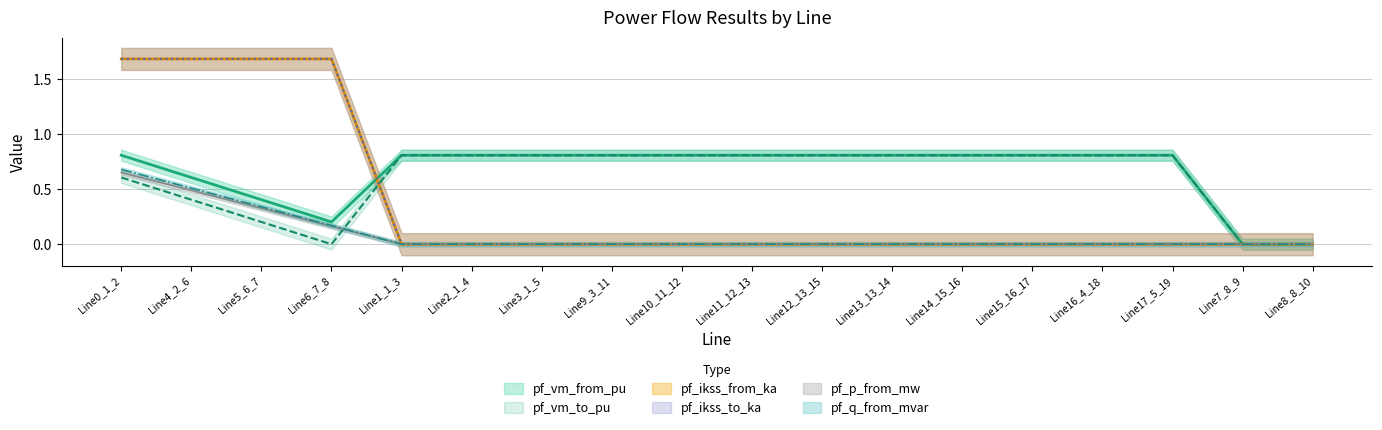

Does the chart display data point markers on the line(s)?

No